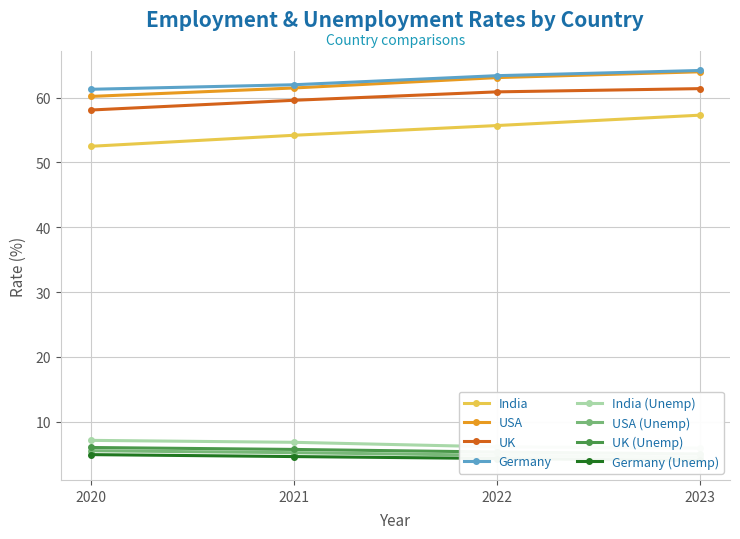

At which label does Germany reach its peak?

2023